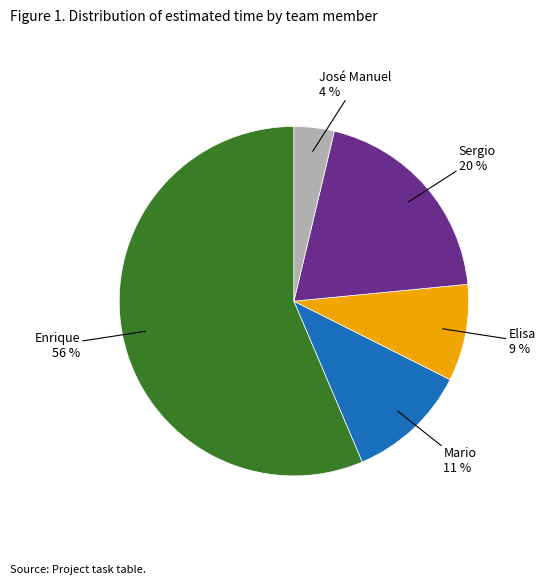

Which category accounts for the majority?

Enrique